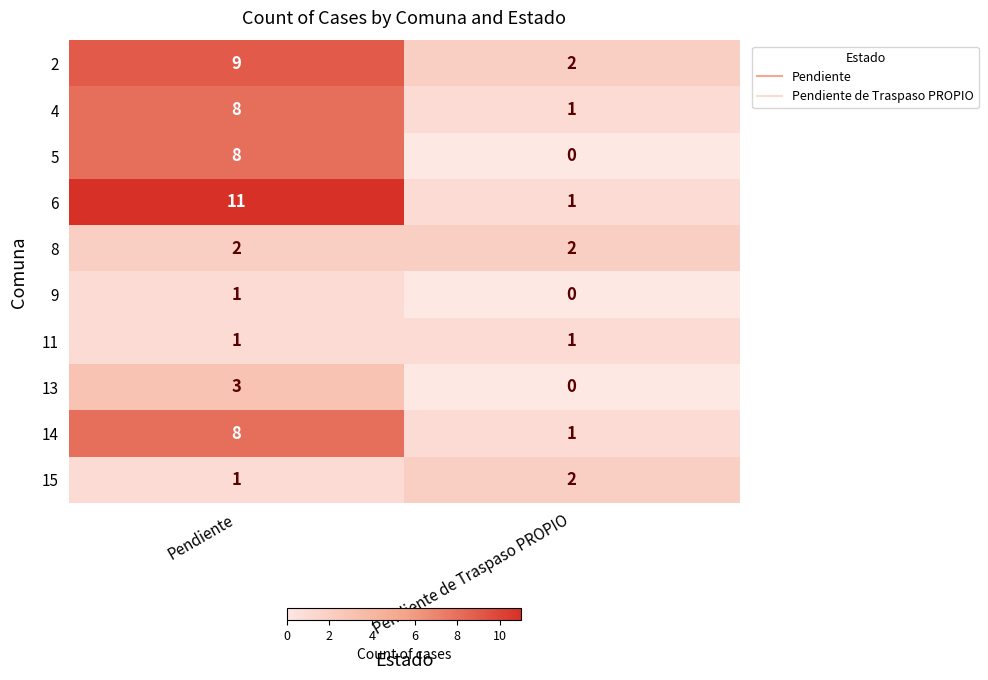

Reading left to right, extract all data points from this chart.

2: 9	2
4: 8	1
5: 8	0
6: 11	1
8: 2	2
9: 1	0
11: 1	1
13: 3	0
14: 8	1
15: 1	2